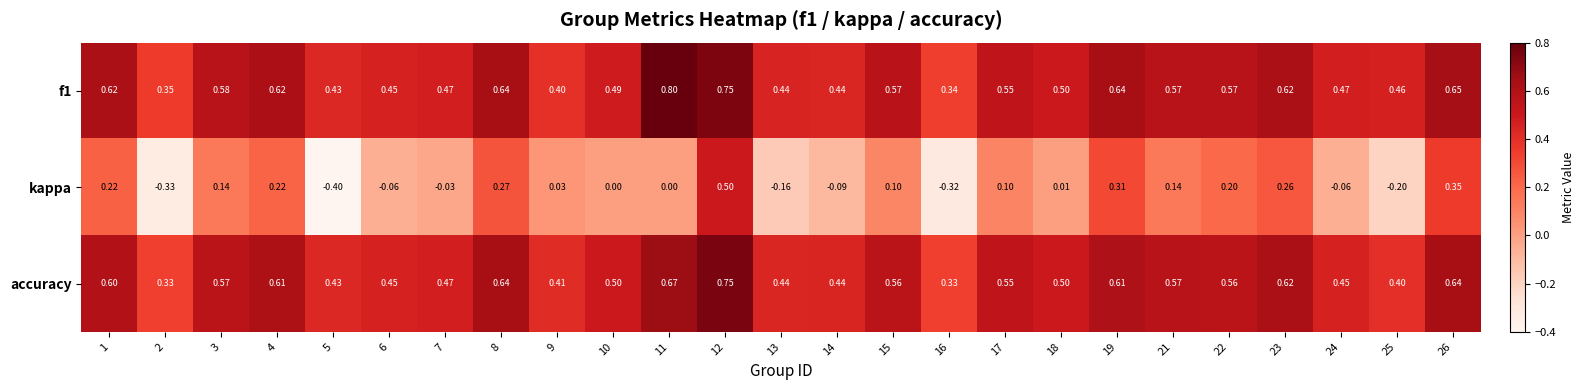

Which series has the largest range (max minus min)?

kappa